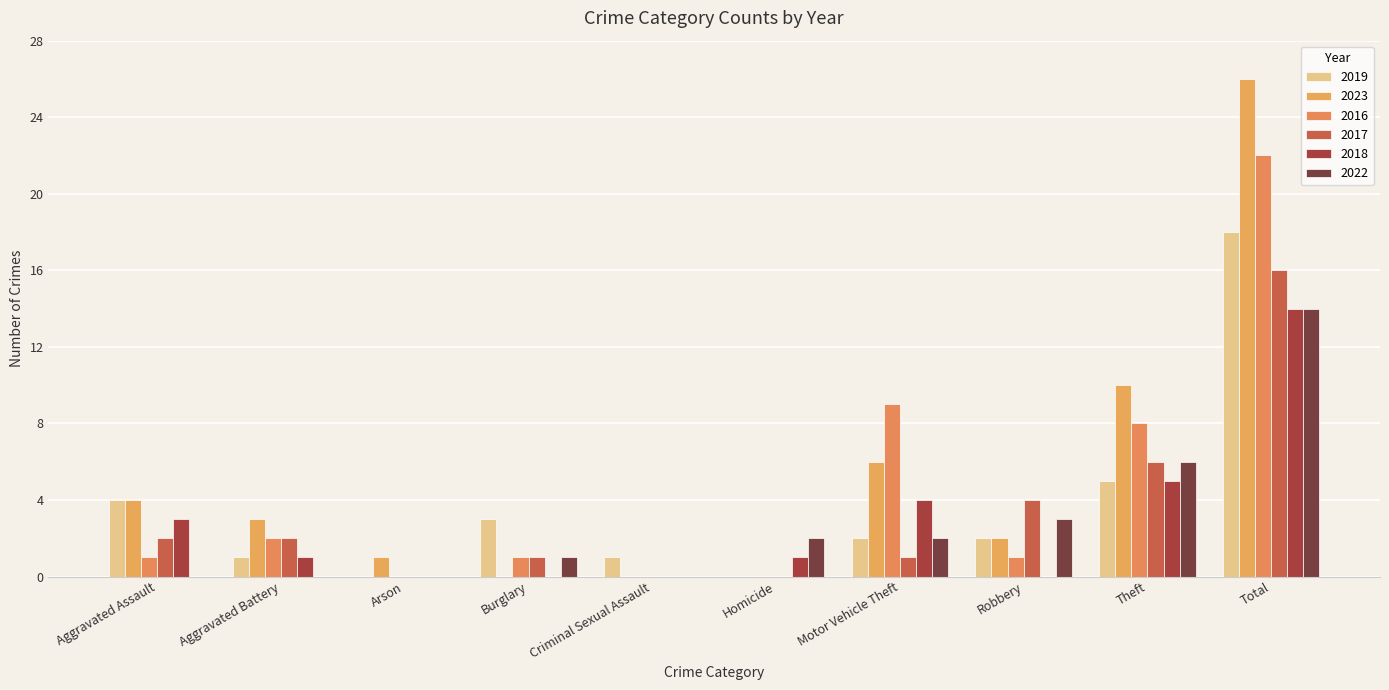

Which category has the lowest value across all series?

Arson